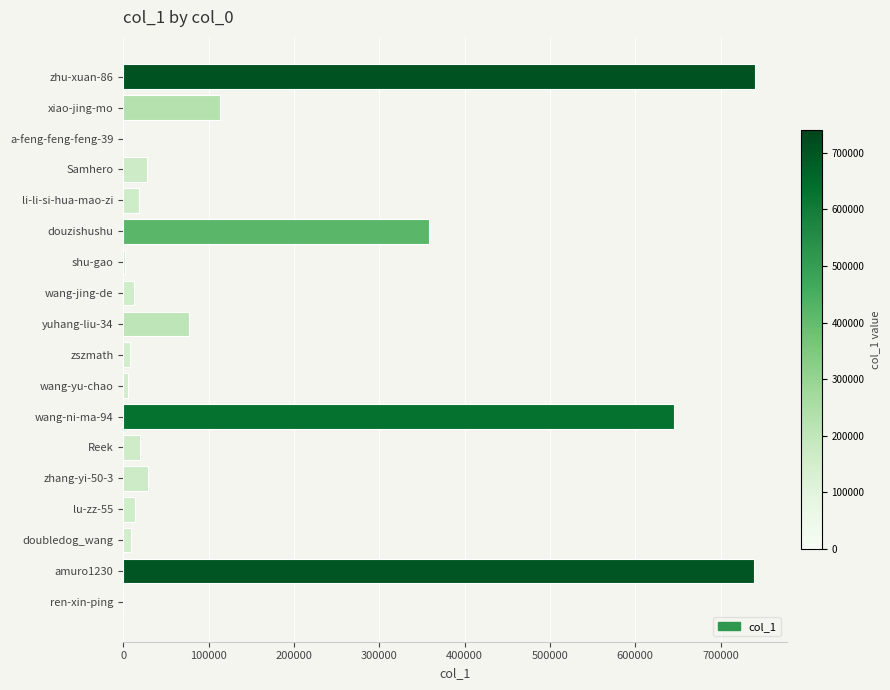

What is the change in value from xiao-jing-mo to douzishushu?

+245061